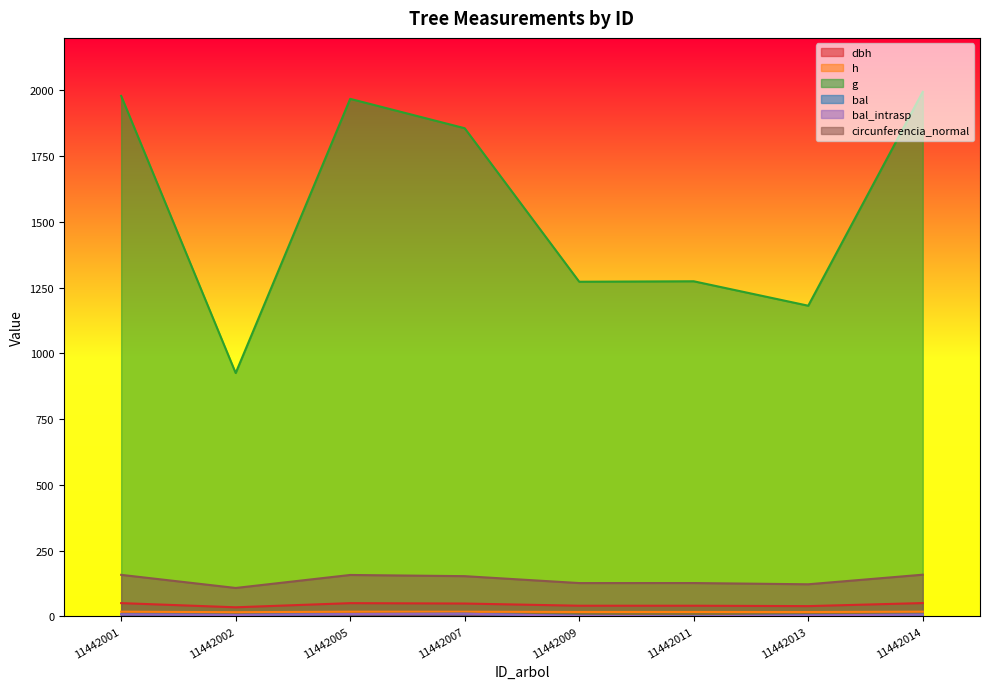

How many lines are shown in the chart?

6